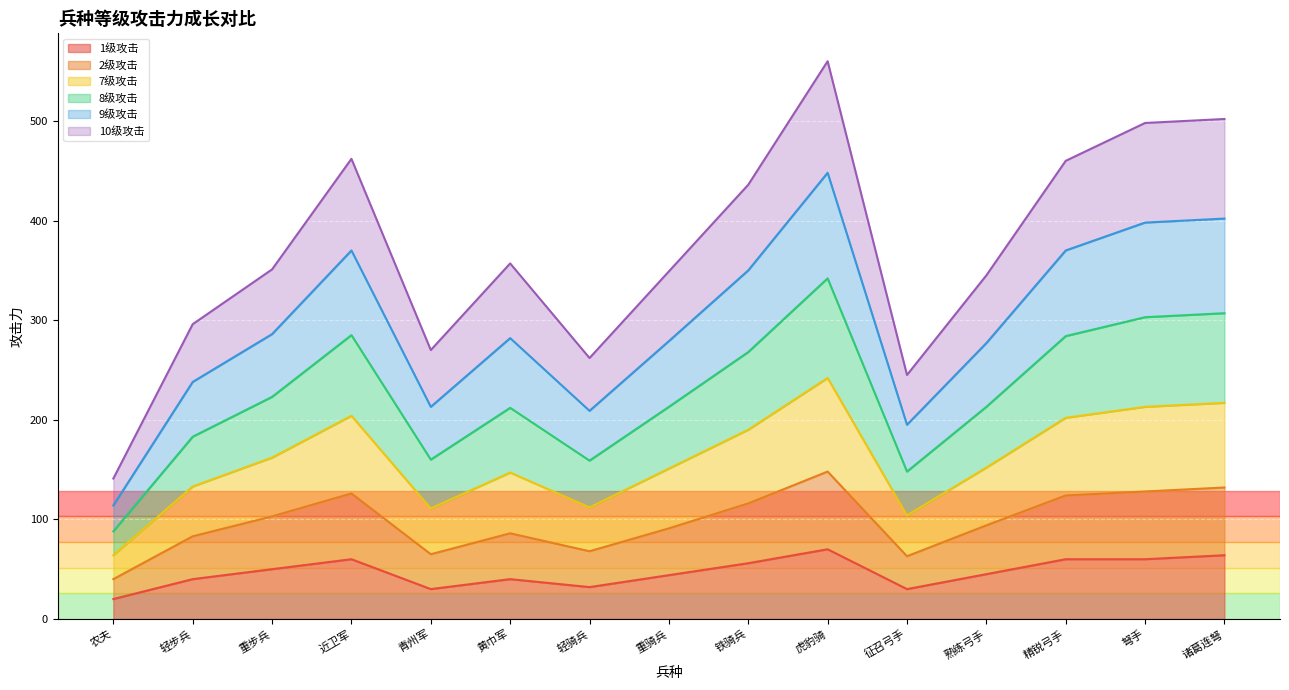

At which category is the sum across all series the highest?

虎豹骑